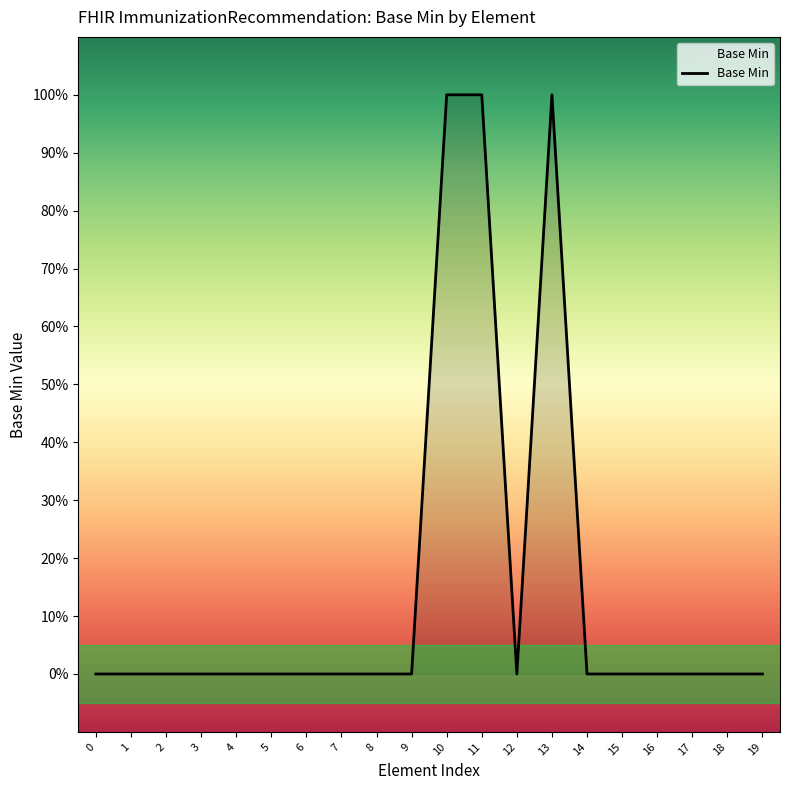

What is the difference between the maximum and minimum values?

1